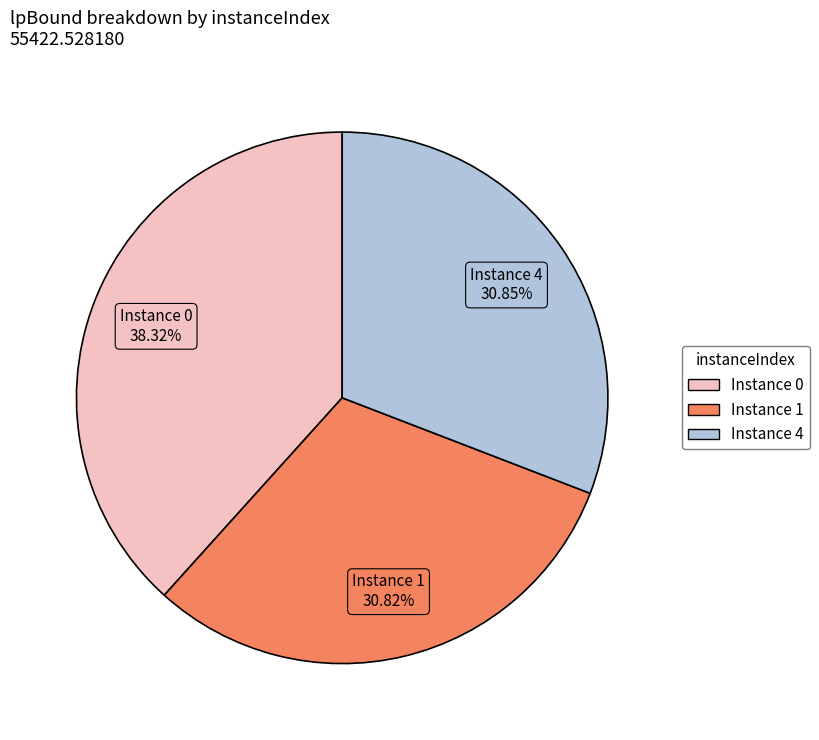

Is there a majority slice in this chart?

No